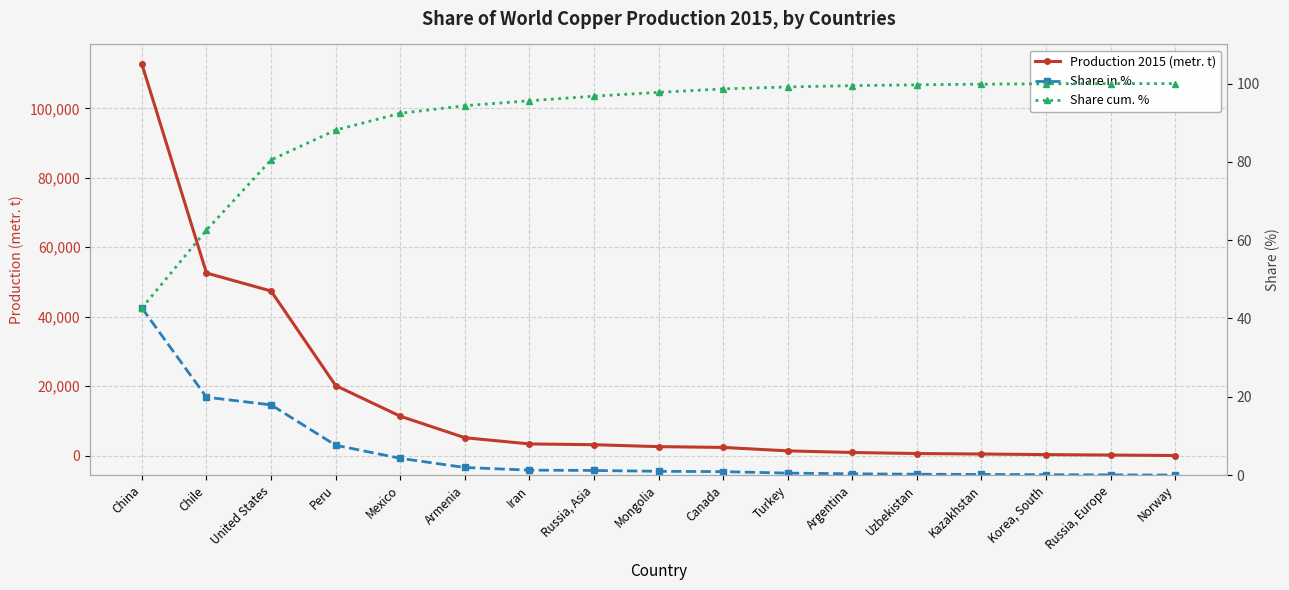

What is the maximum value shown in the chart?

112800.0